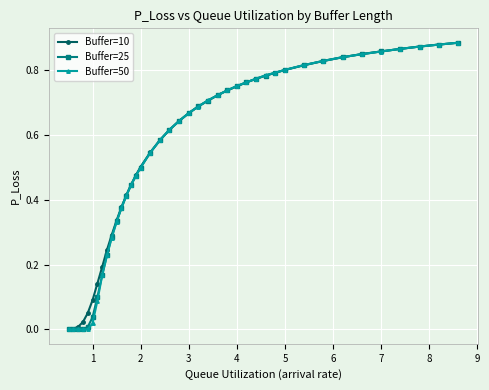

Is this an area chart (filled region under the line)?

No